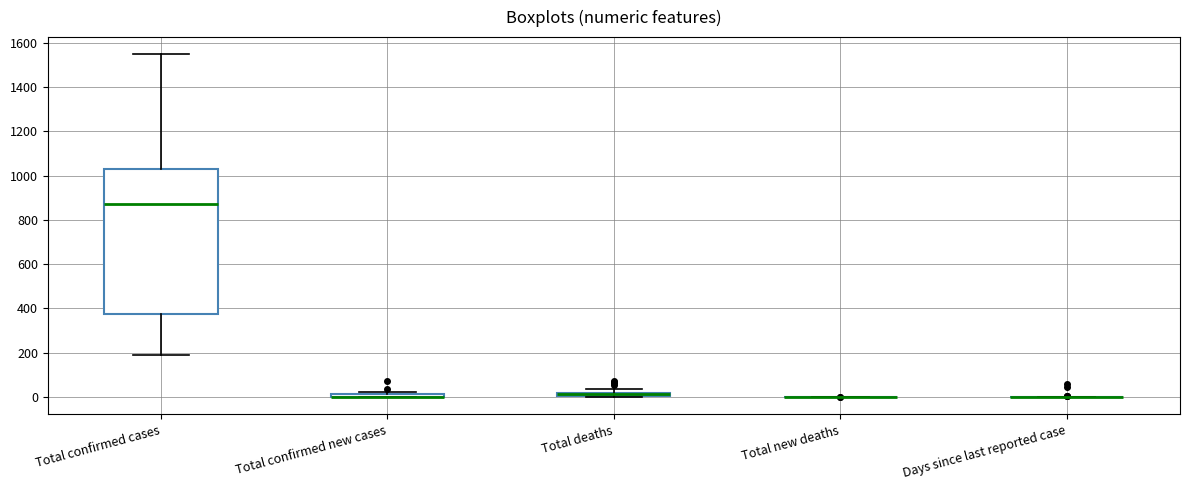

Which box is the tallest, from its lower edge to its upper edge?

Total confirmed cases